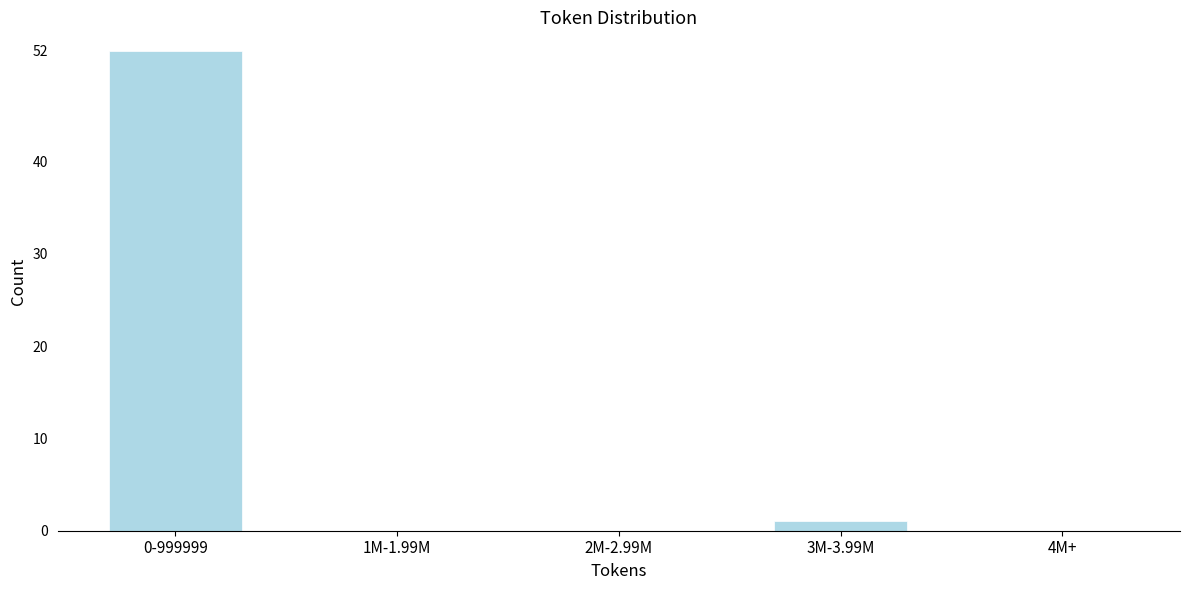

Reading left to right, list all the values displayed in this chart.

0-999999=52	1M-1.99M=0	2M-2.99M=0	3M-3.99M=1	4M+=0